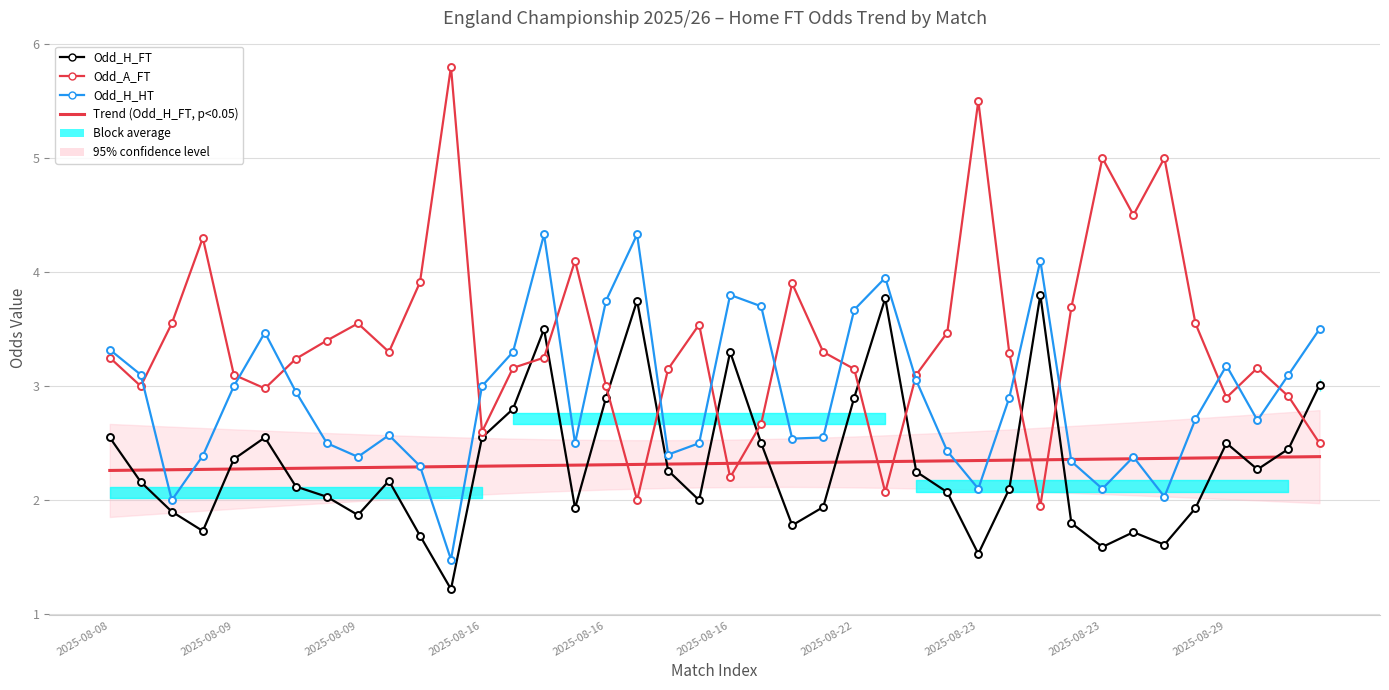

What is the value of the Trend (Odd_H_FT) point at the 37th from the left?

2.4